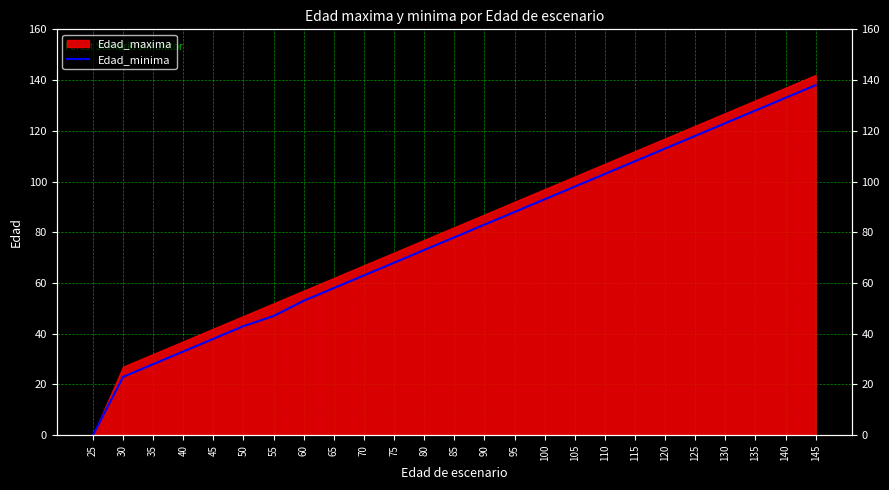

The chart shows a value of 19 at 35. True or false?

False